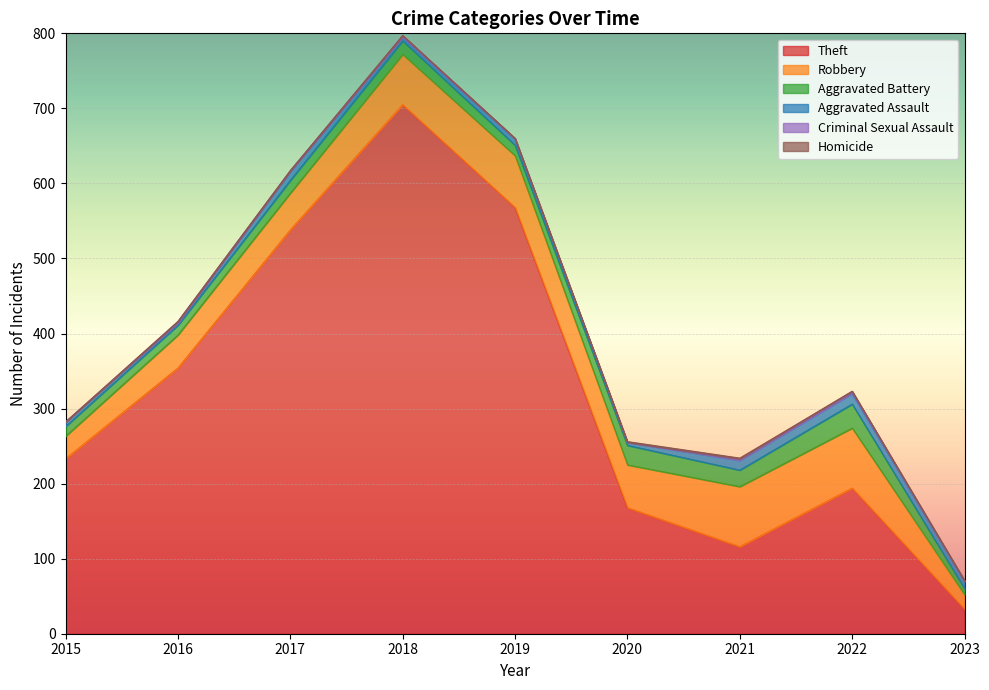

In Criminal Sexual Assault, how many points are higher than both neighbors (excluding endpoints)?

3